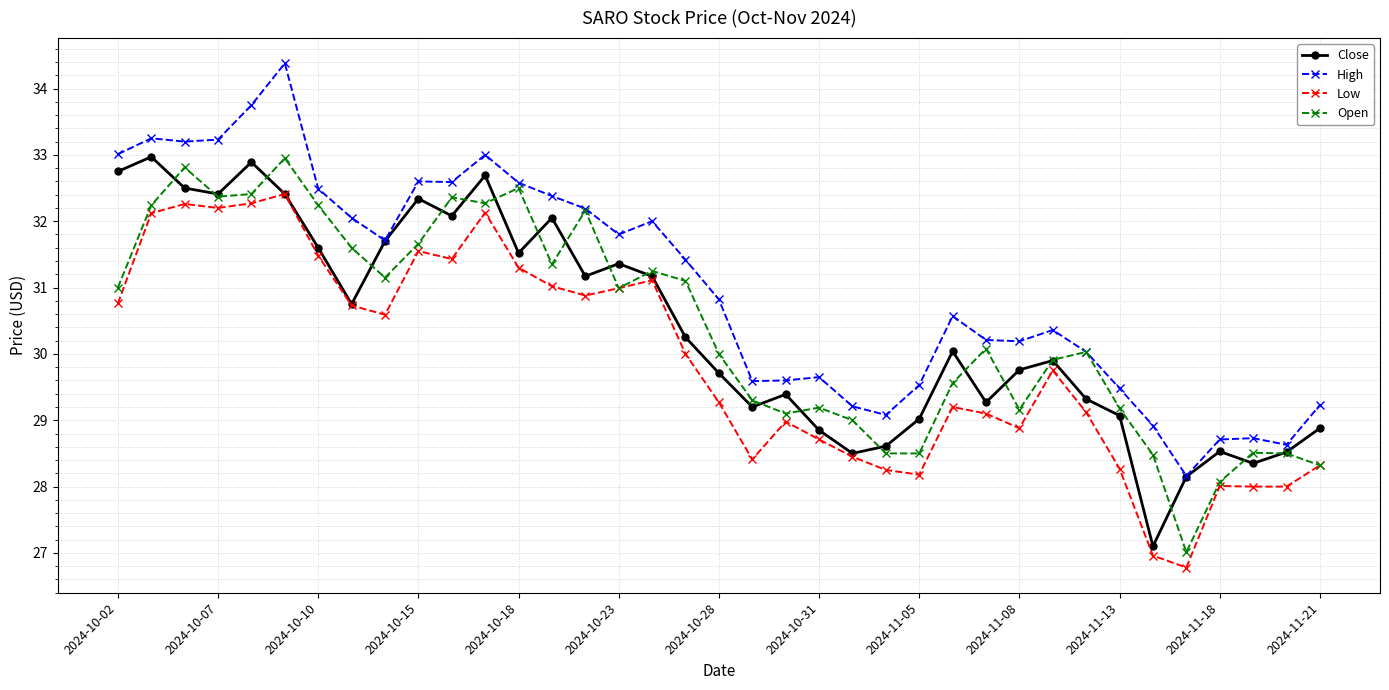

Which series ends up on top after the final intersection of Close and Open?

Close